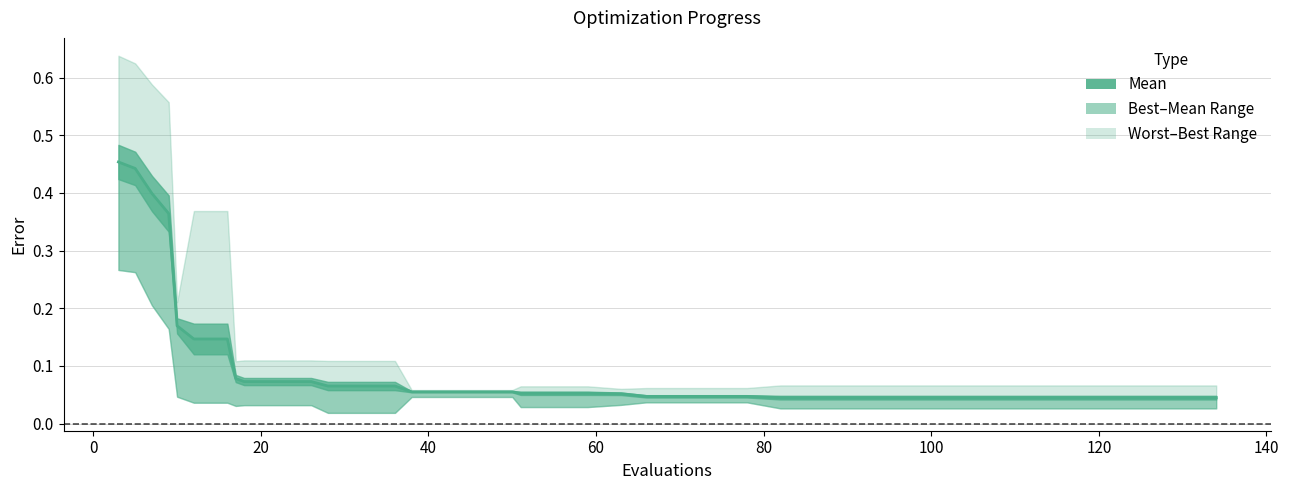

Does the chart have visible grid lines?

Yes